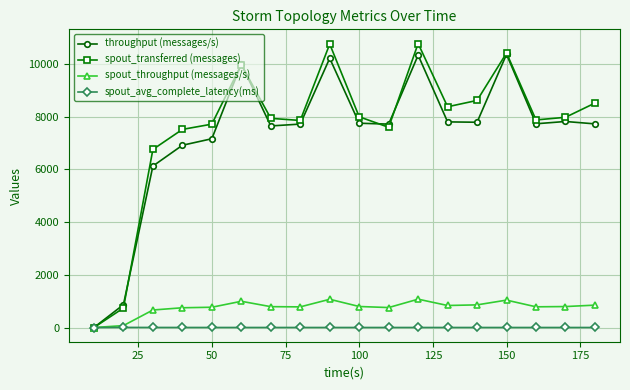

What is the sum of all spout_transferred (messages) values?

137460.0